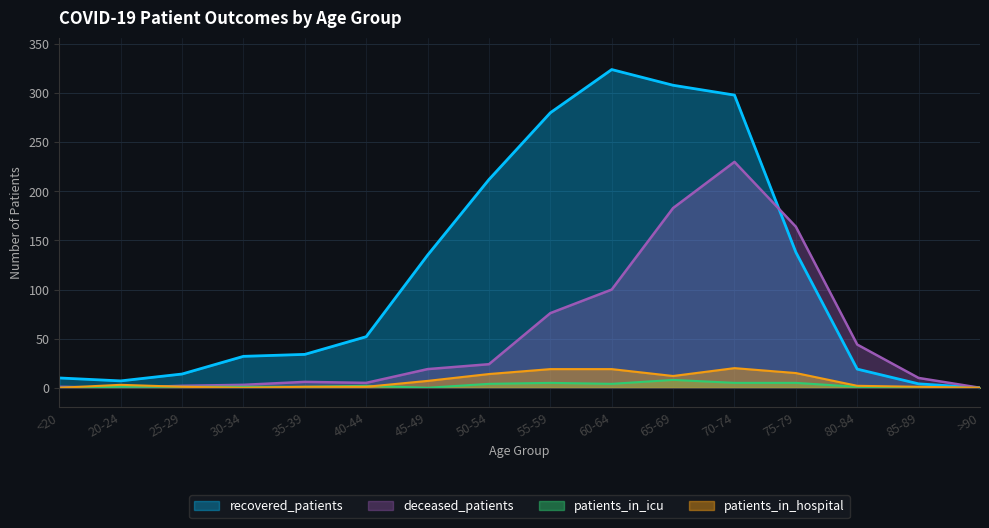

How many interior local valleys does the deceased_patients series have?

2